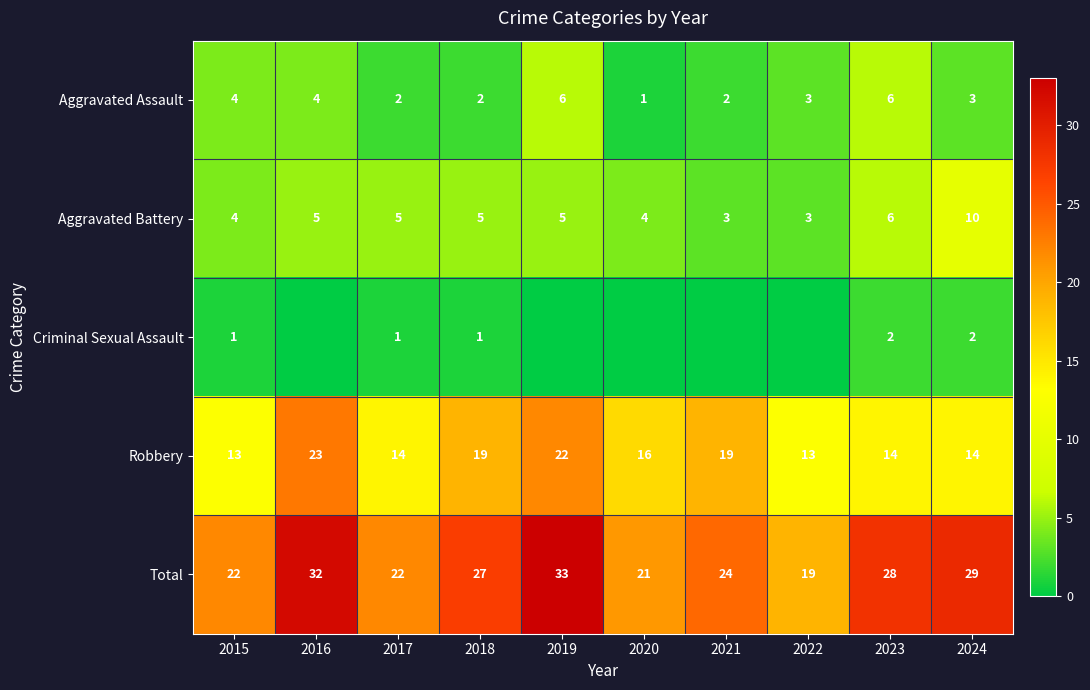

At which label does Aggravated Assault first exceed 3?

2015